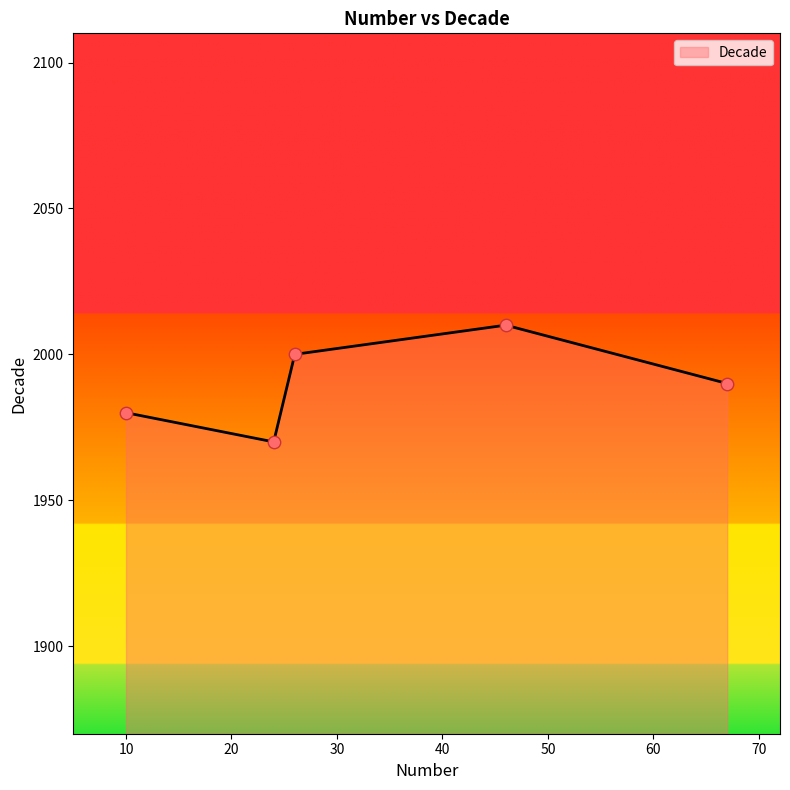

How many interior local valleys (lower than both neighbors) does the data have?

1